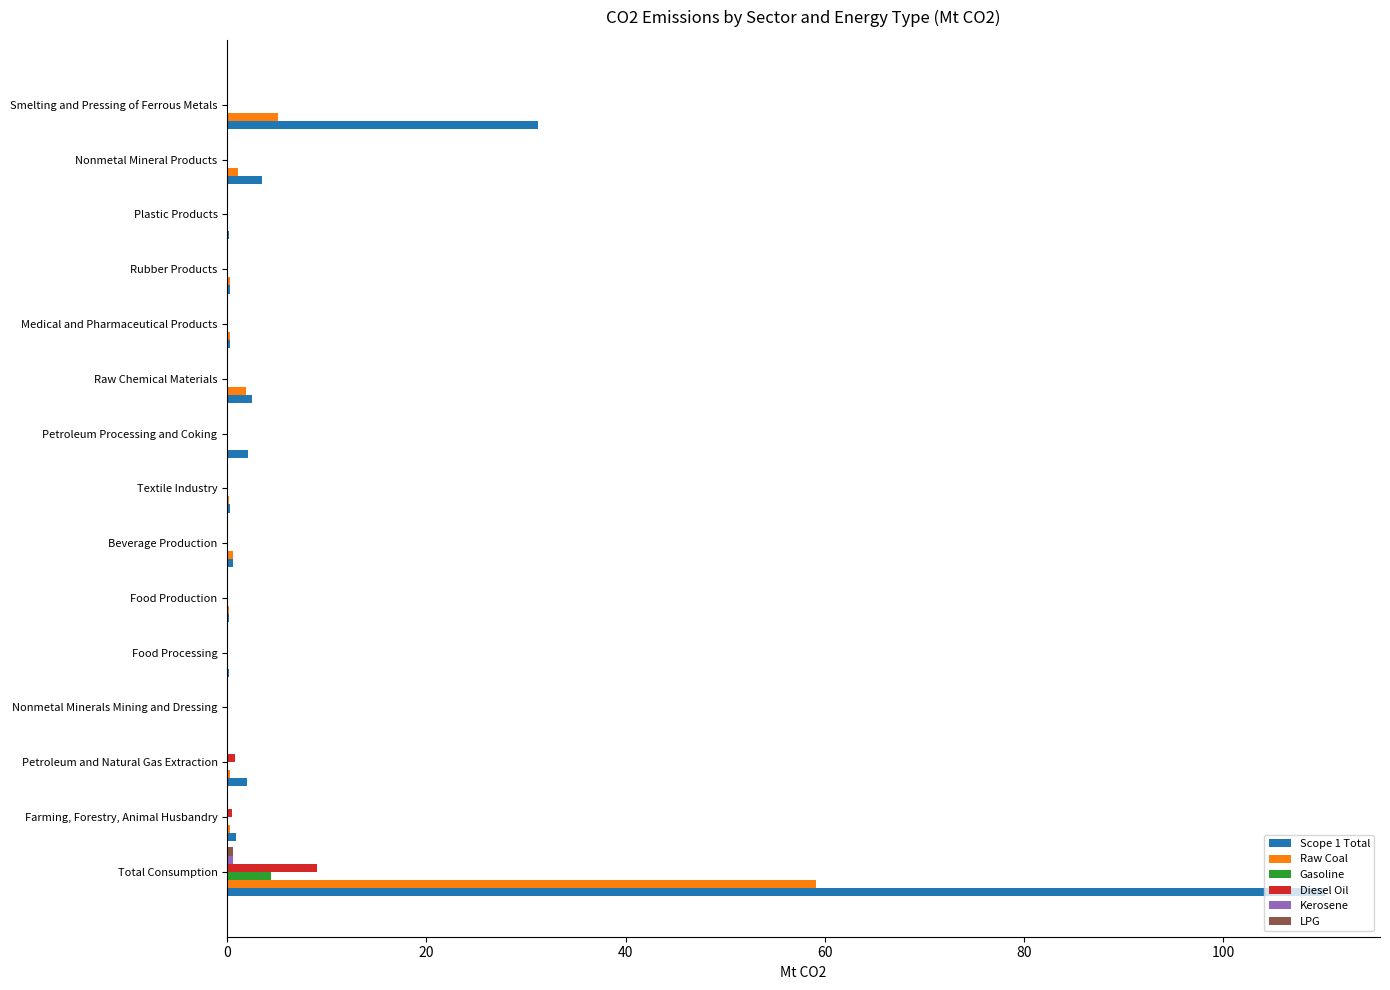

Is the value of Diesel Oil at Total Consumption greater than the value of Scope 1 Total at Petroleum Processing and Coking?

Yes